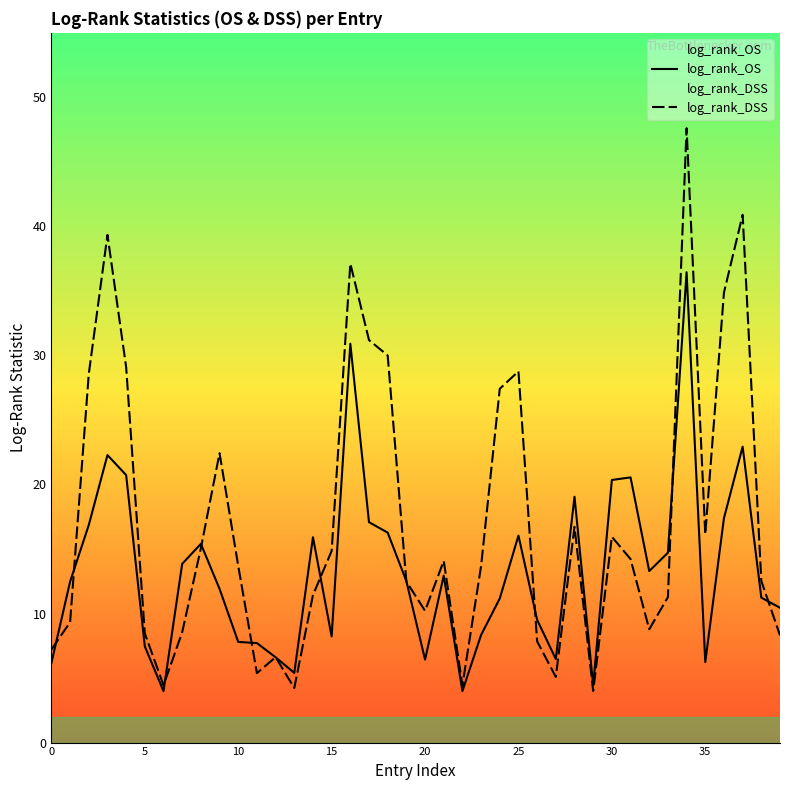

What is the highest value of the log_rank_DSS series?

47.6